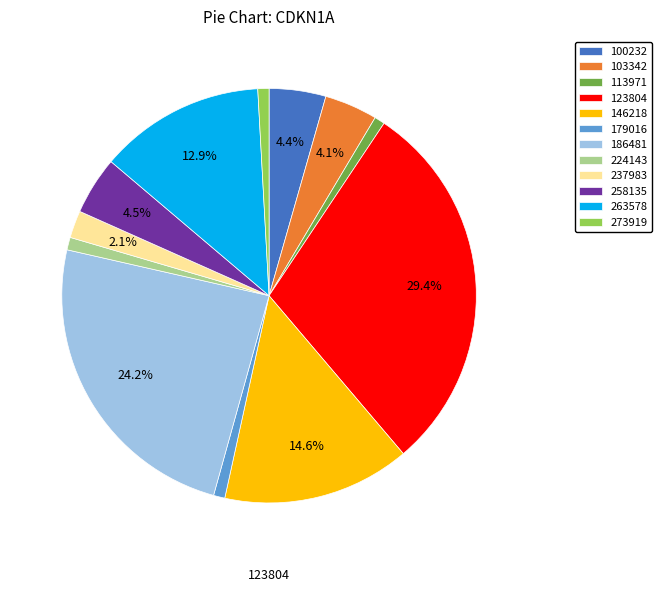

Is it true that 123804 is 29% of the pie?

True